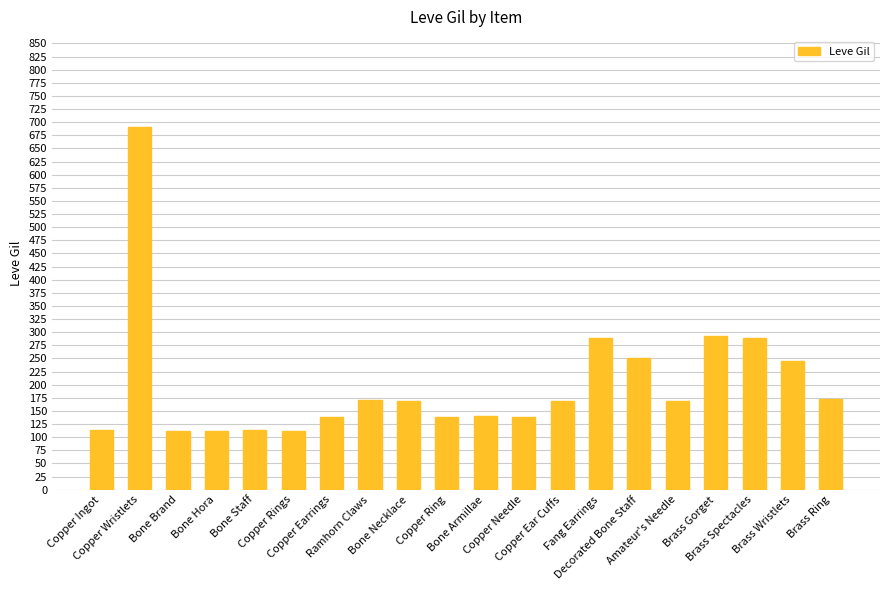

What is the value of the 7th bar from the left?

139